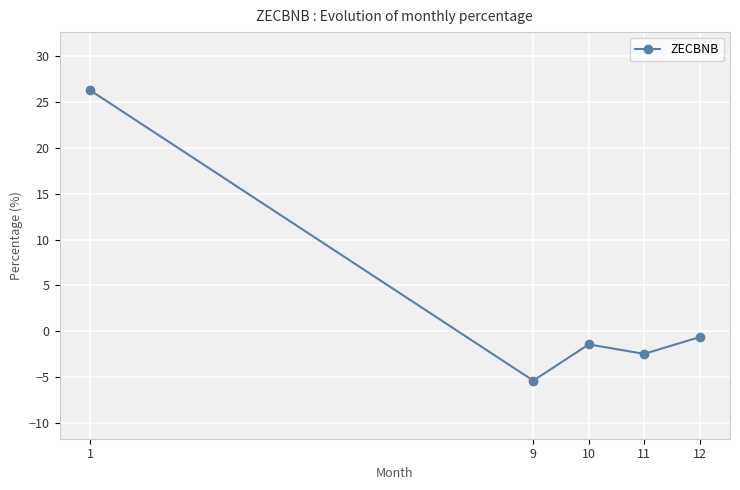

What is the approximate value at 10?

-1.4